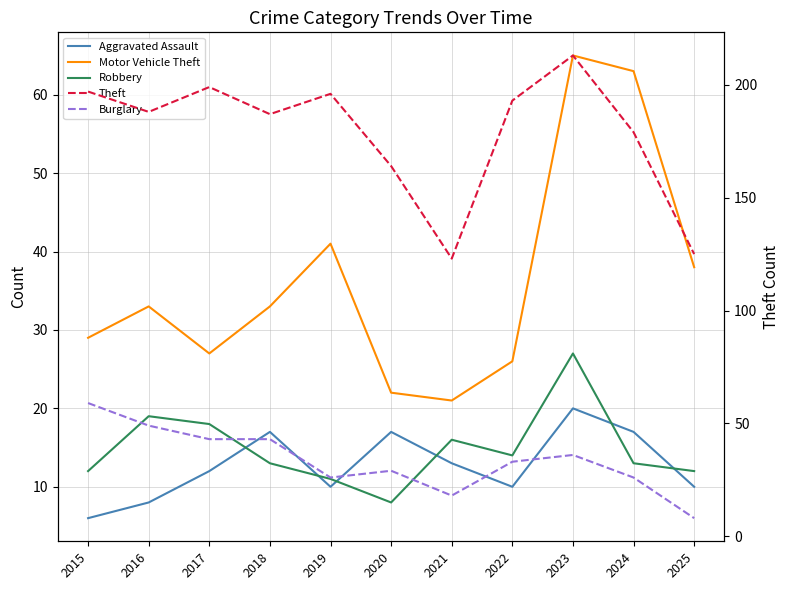

Reading left to right, list all the values displayed in this chart.

Aggravated Assault: 6	8	12	17	10	17	13	10	20	17	10
Motor Vehicle Theft: 29	33	27	33	41	22	21	26	65	63	38
Robbery: 12	19	18	13	11	8	16	14	27	13	12
Theft: 197	188	199	187	196	164	123	193	213	179	125
Burglary: 59	49	43	43	26	29	18	33	36	26	8